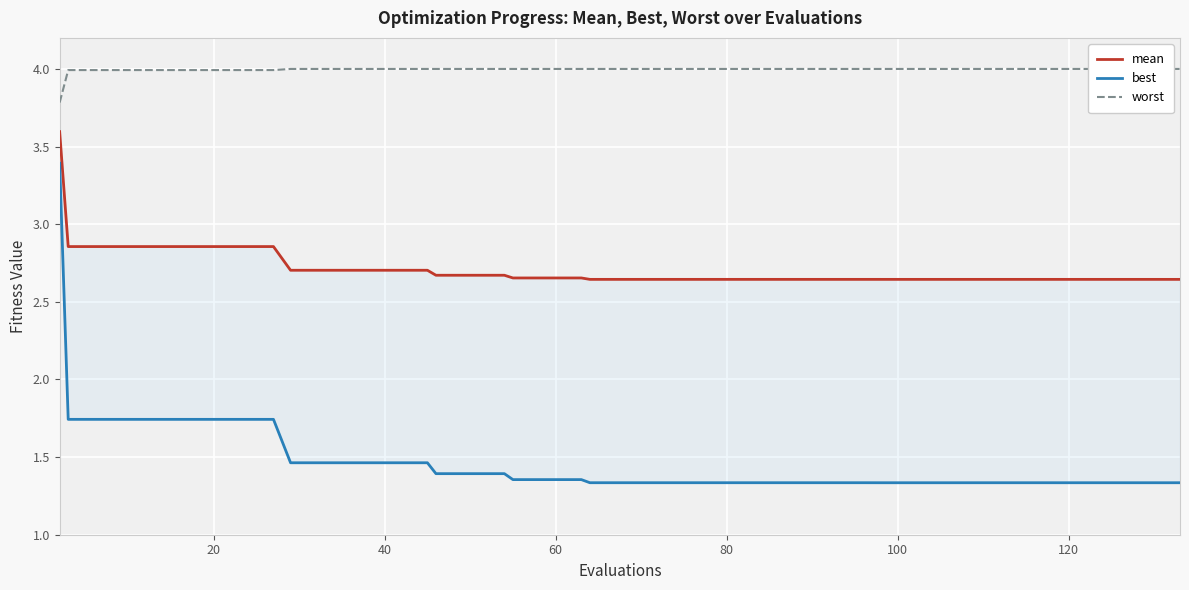

What is the total value across all series at 20?

8.6